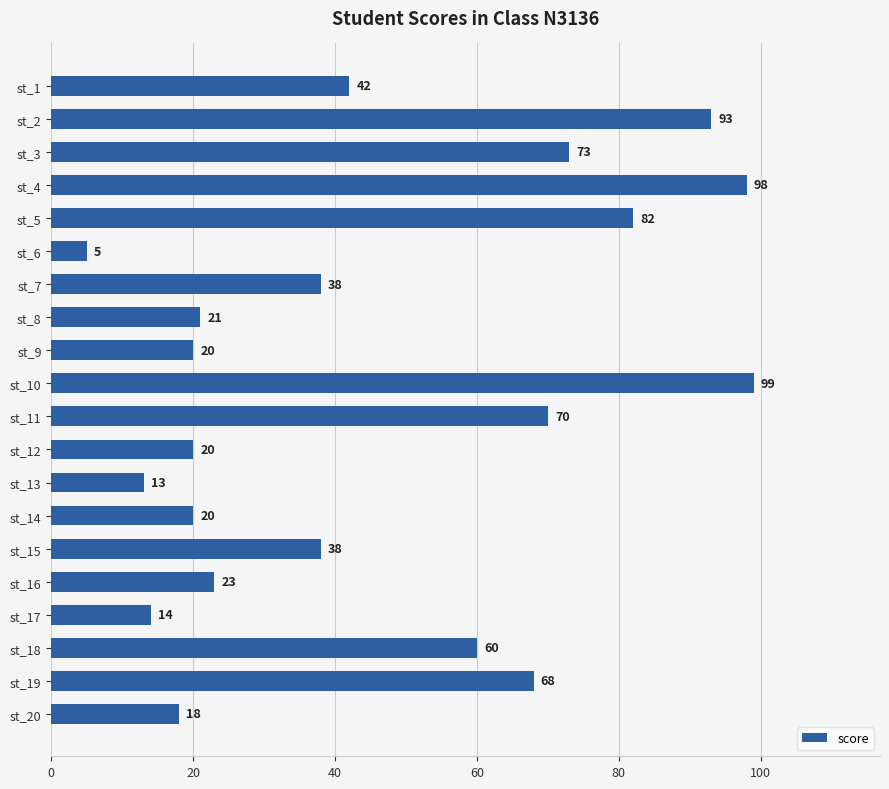

What is the greatest value displayed?

99